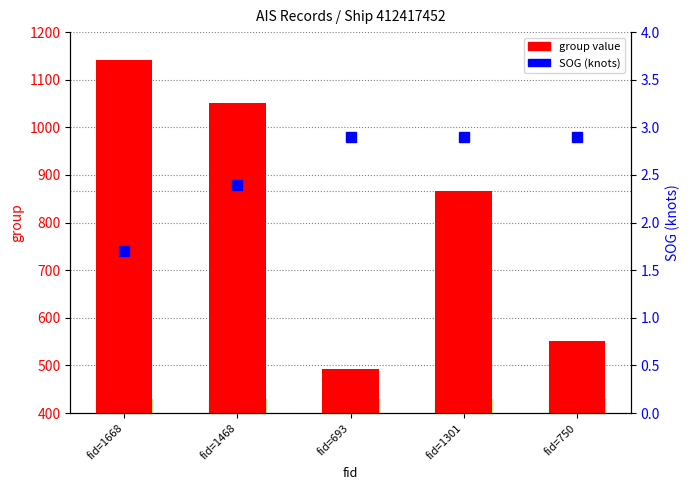

Reading right to left, transcribe all the data shown in this chart.

group: fid=750=551.0	fid=1301=866.0	fid=693=492.0	fid=1468=1051.0	fid=1668=1142.0
SOG: fid=750=2.9	fid=1301=2.9	fid=693=2.9	fid=1468=2.4	fid=1668=1.7